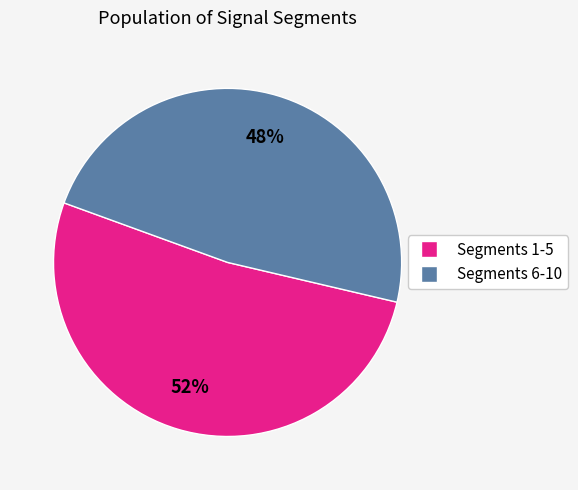

Does any single category account for the majority?

Yes